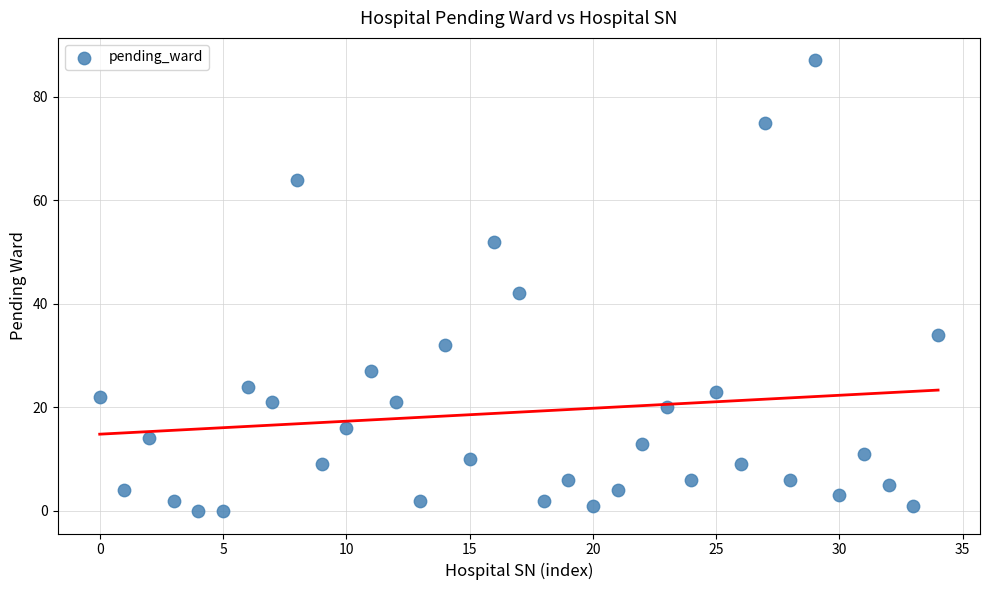

What is the range of Y values (max minus min)?

87